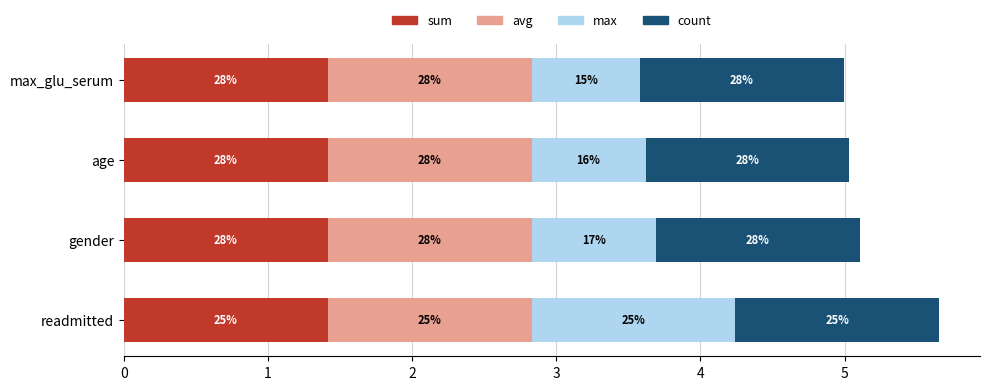

What are all the series names shown in the legend?

sum, avg, max, count